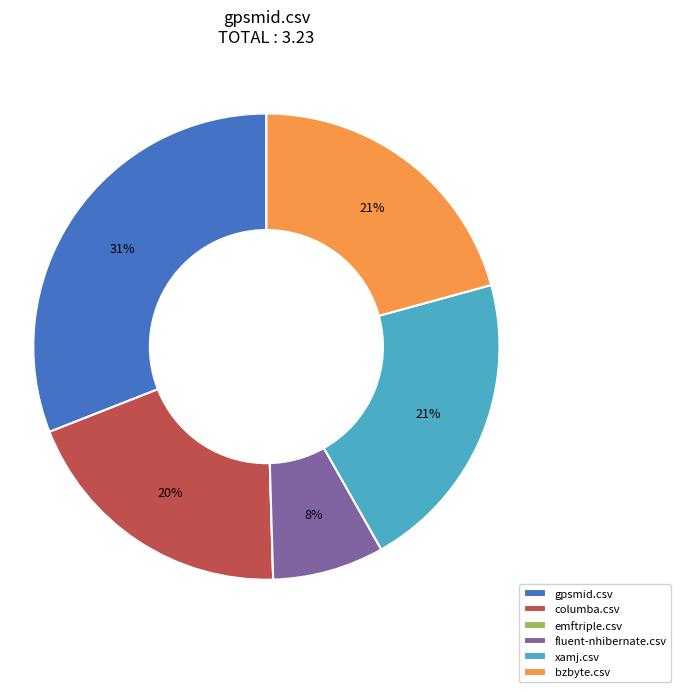

Is it true that columba.csv is 20% of the pie?

True